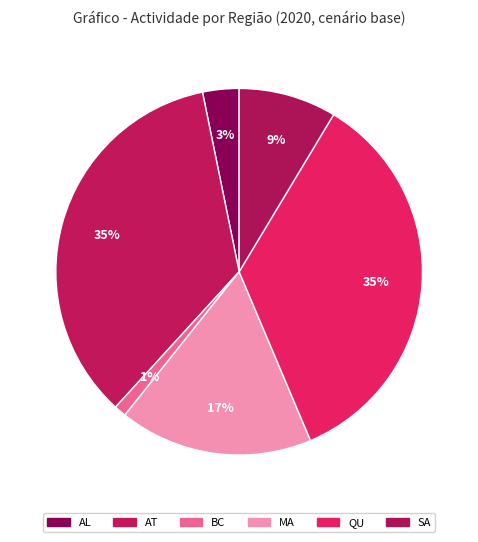

Count the number of slices in the pie.

6